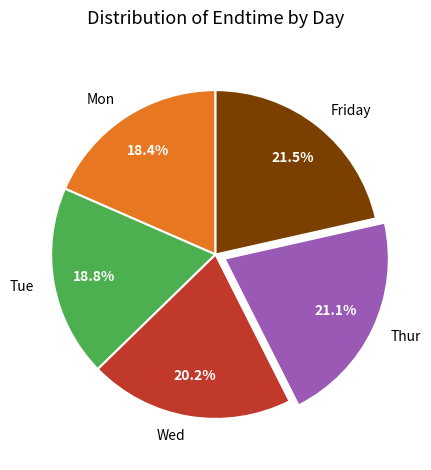

How many slices are in this pie chart?

5